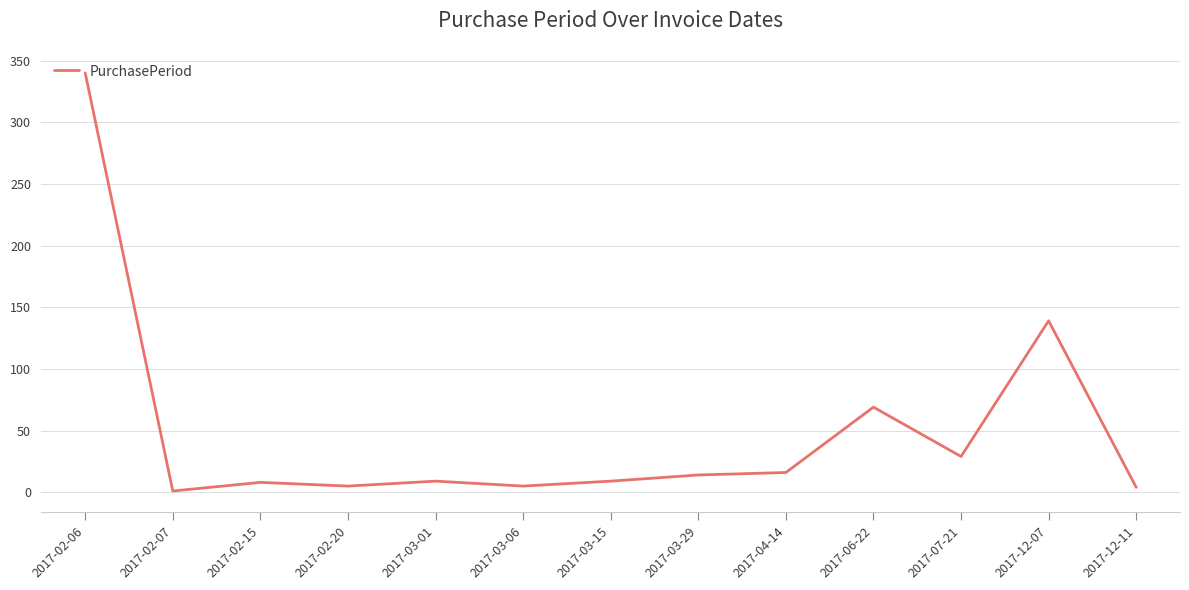

Is it true that the value at 2017-07-21 is 29?

True